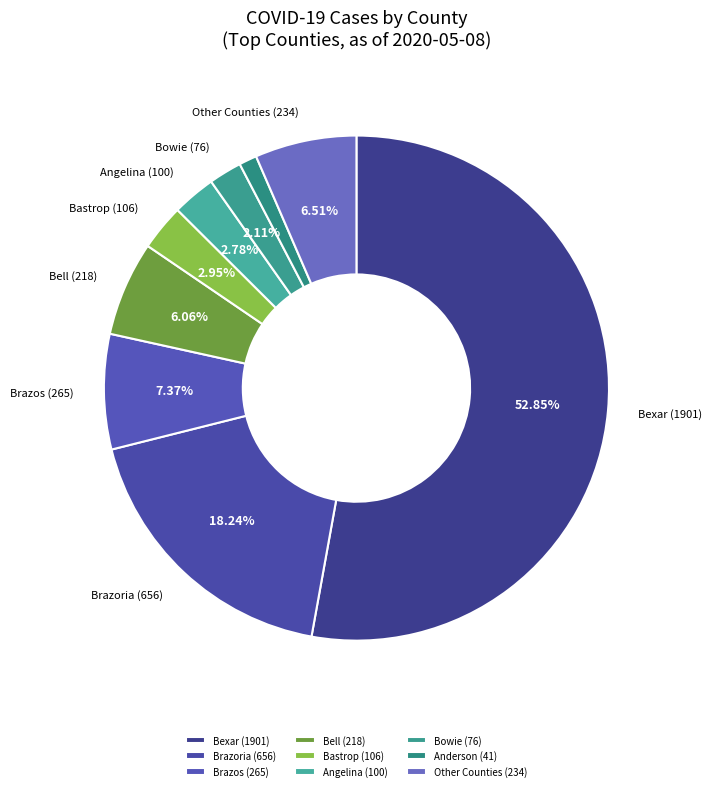

Count the number of slices in the pie.

9